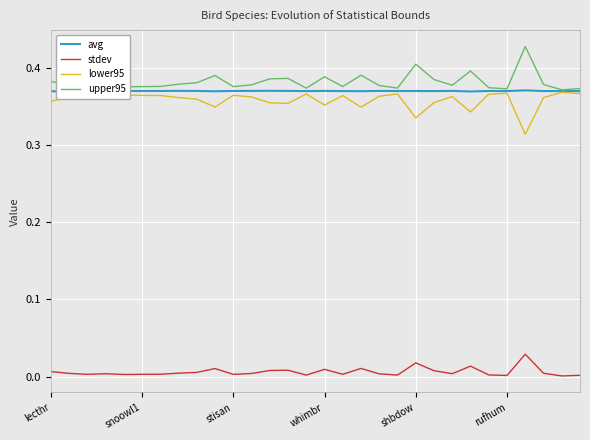

True or false: stdev and upper95 intersect in this chart.

False